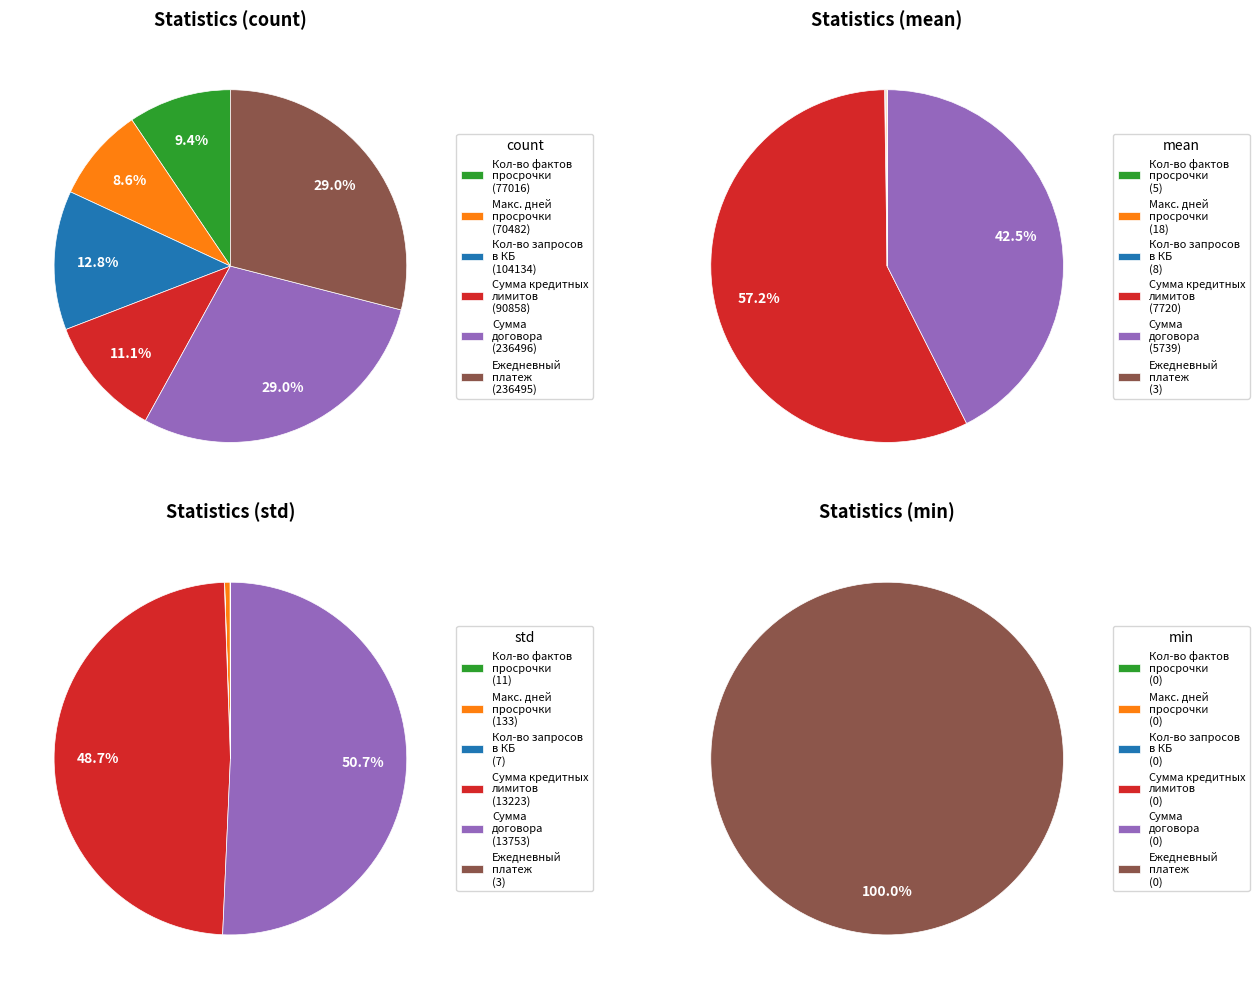

Is the sum of count and 50% greater than half?

No